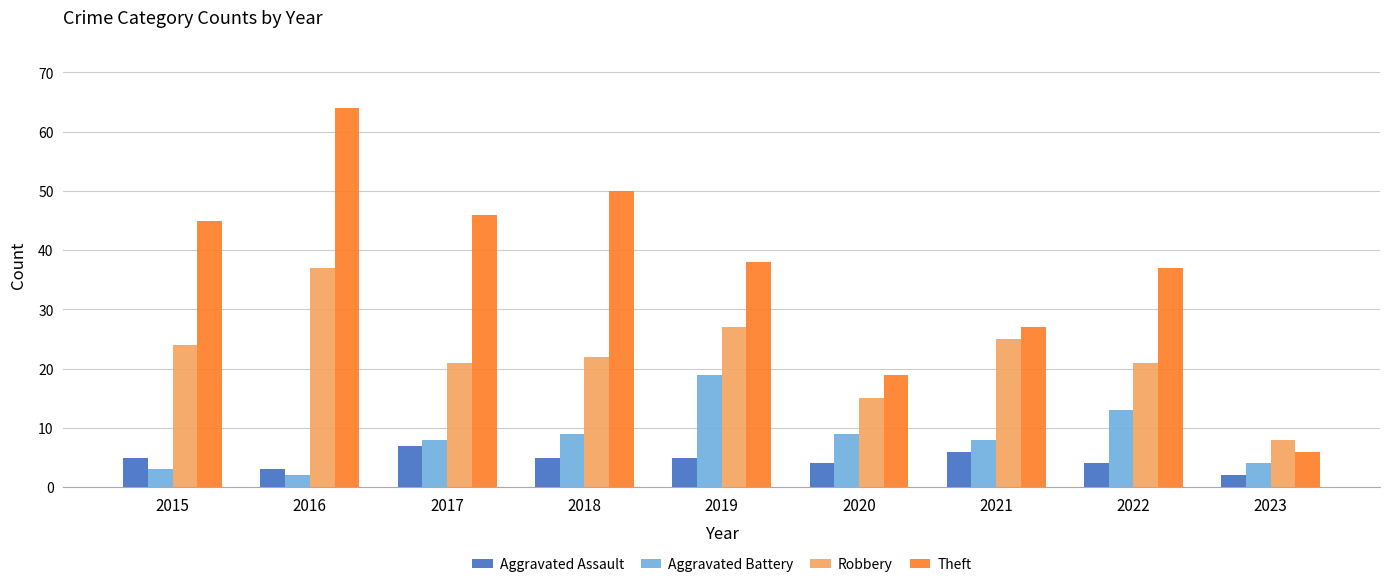

What are all the series names shown in the legend?

Aggravated Assault, Aggravated Battery, Robbery, Theft